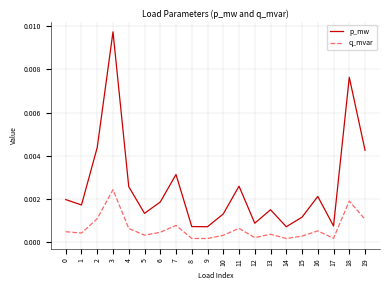

True or false: p_mw and q_mvar cross at least once.

False